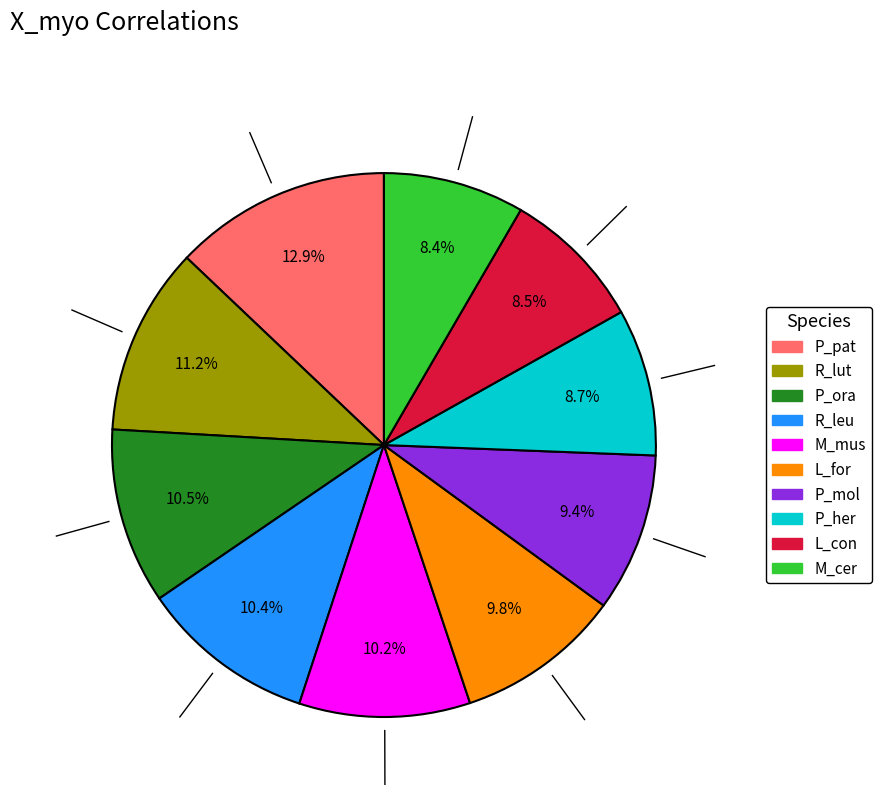

To the nearest percent, what is the average slice percentage?

10%